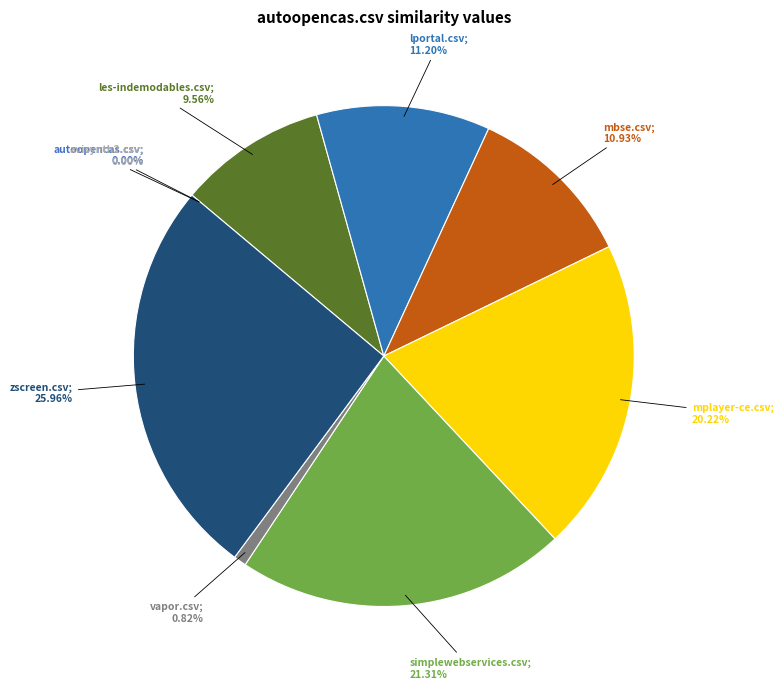

To the nearest percent, what percentage of the pie is mbse.csv?

11%